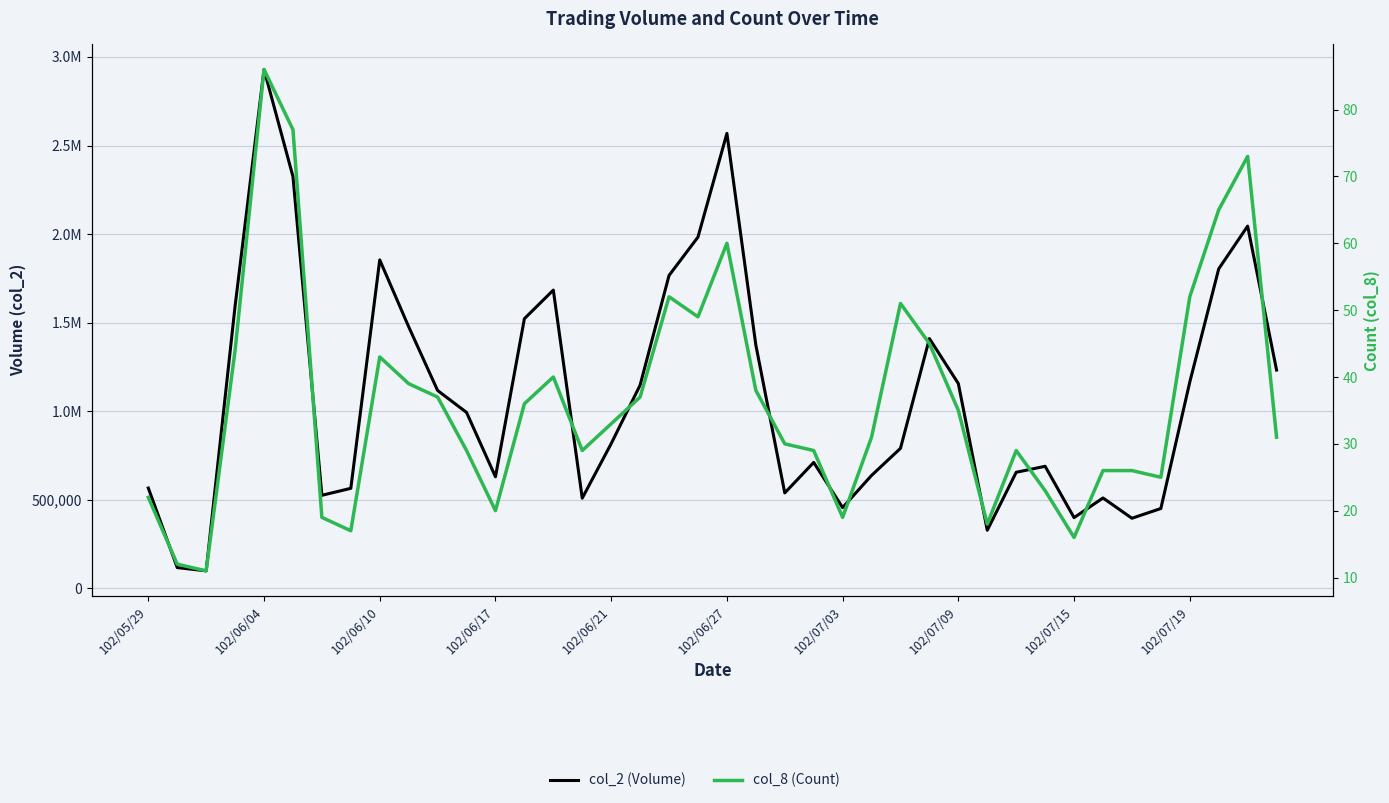

What is the difference between the maximum and second lowest values in the col_8 (Count) series?

74